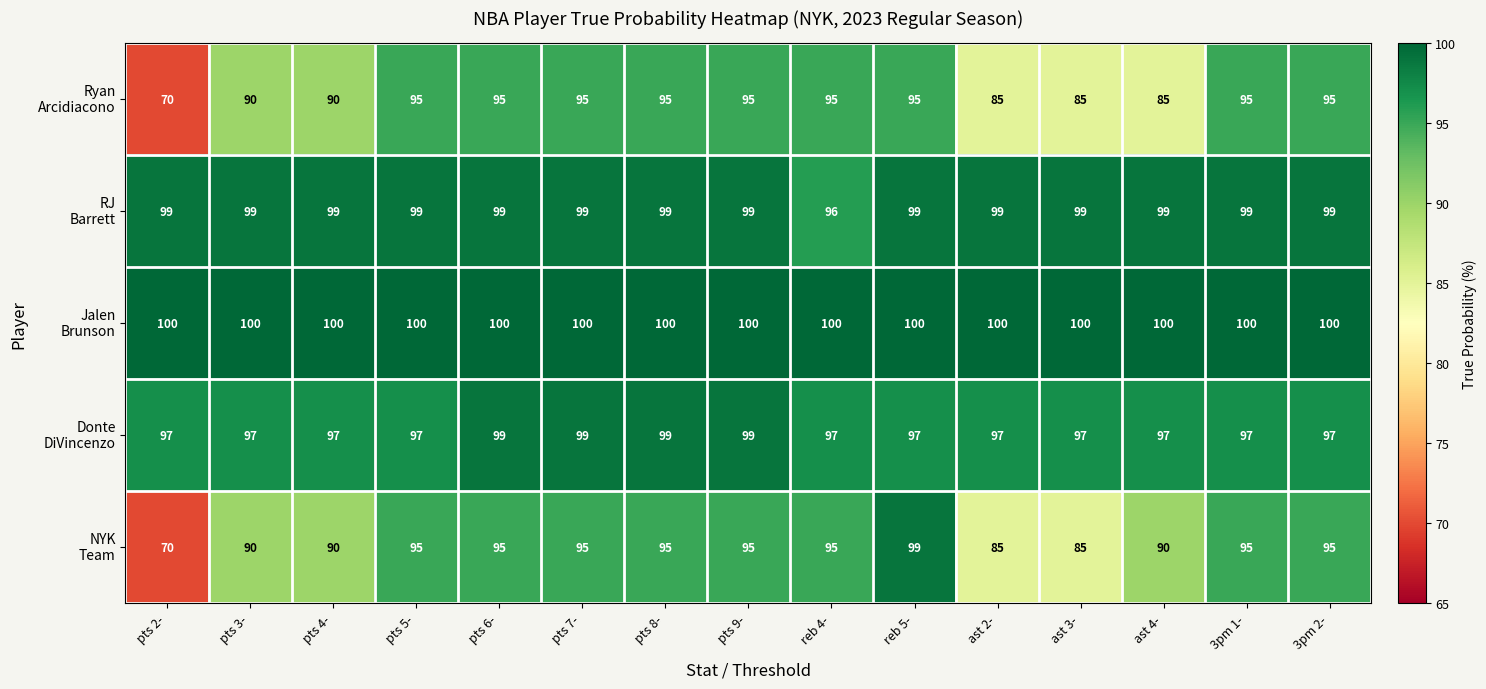

Which label corresponds to the smallest value in the chart?

pts 2-